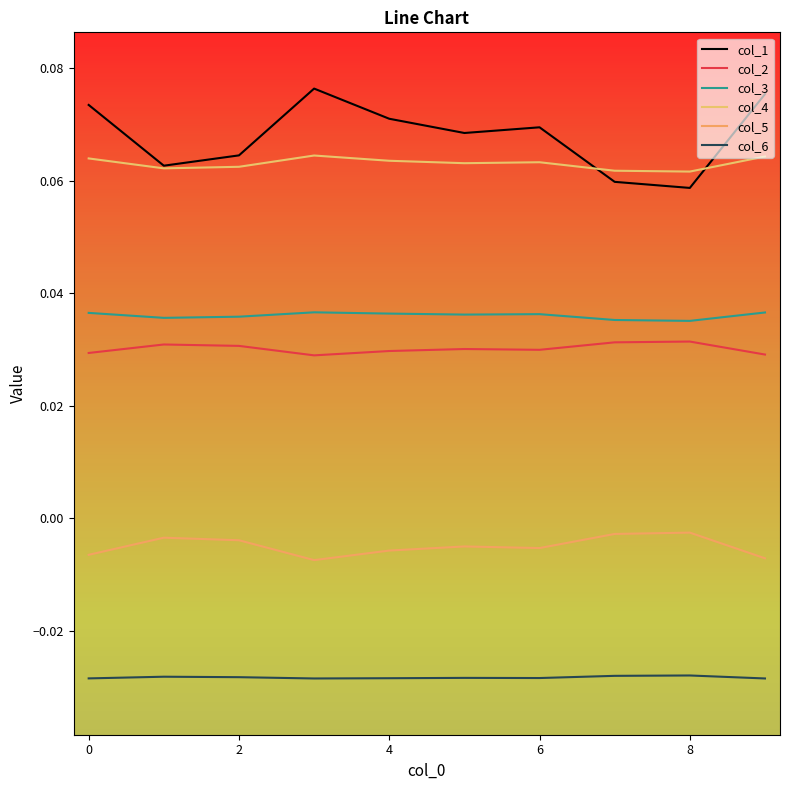

What are all the series names shown in the legend?

col_1, col_2, col_3, col_4, col_5, col_6